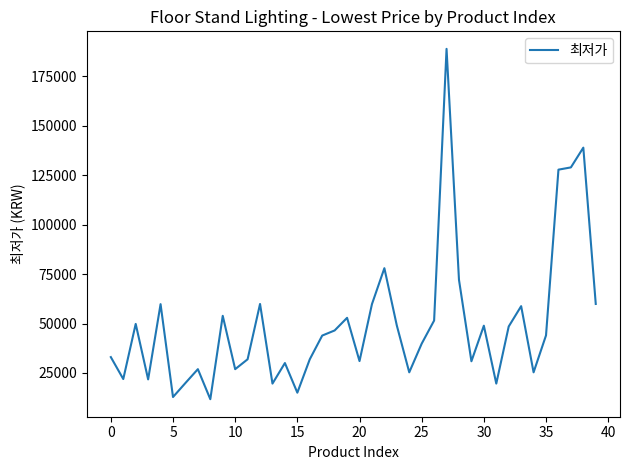

What is the greatest value displayed?

188990